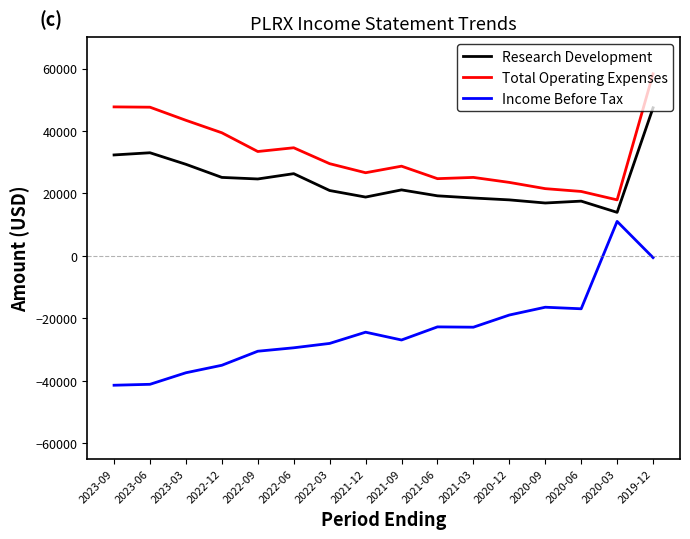

Which category has the lowest value in the Research Development series?

2020-03